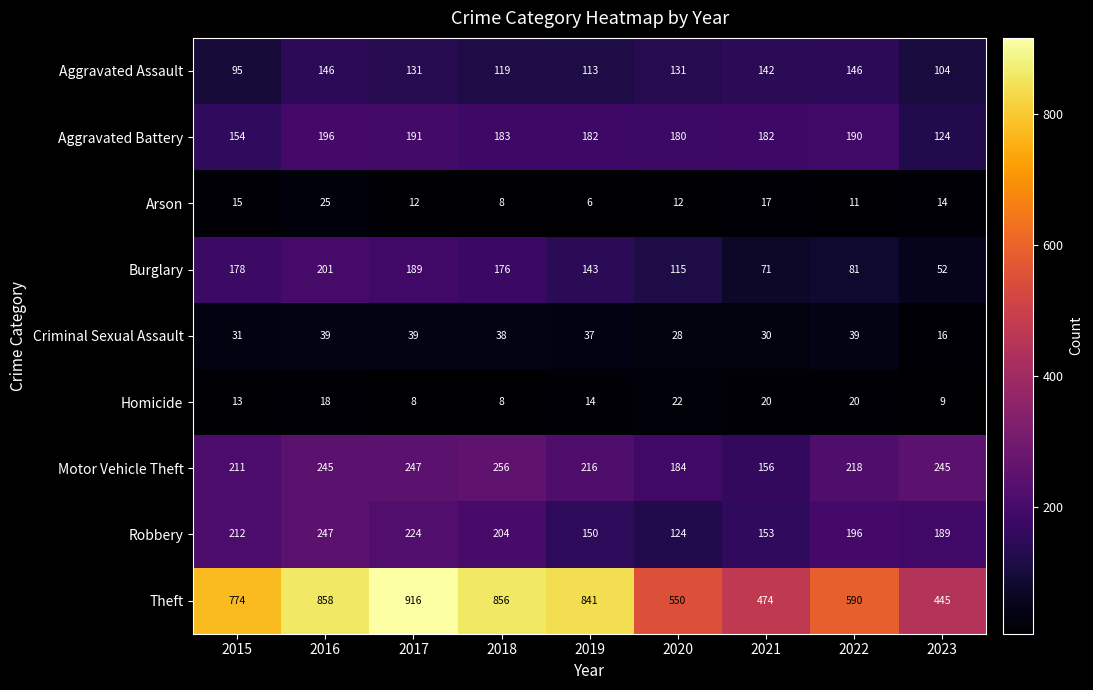

True or false: Motor Vehicle Theft has a value of 62 at 2023.

False